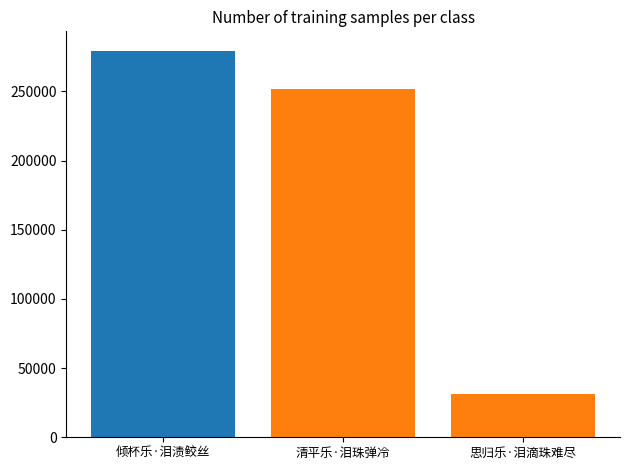

Reading left to right, list all the values displayed in this chart.

279480	252102	31439